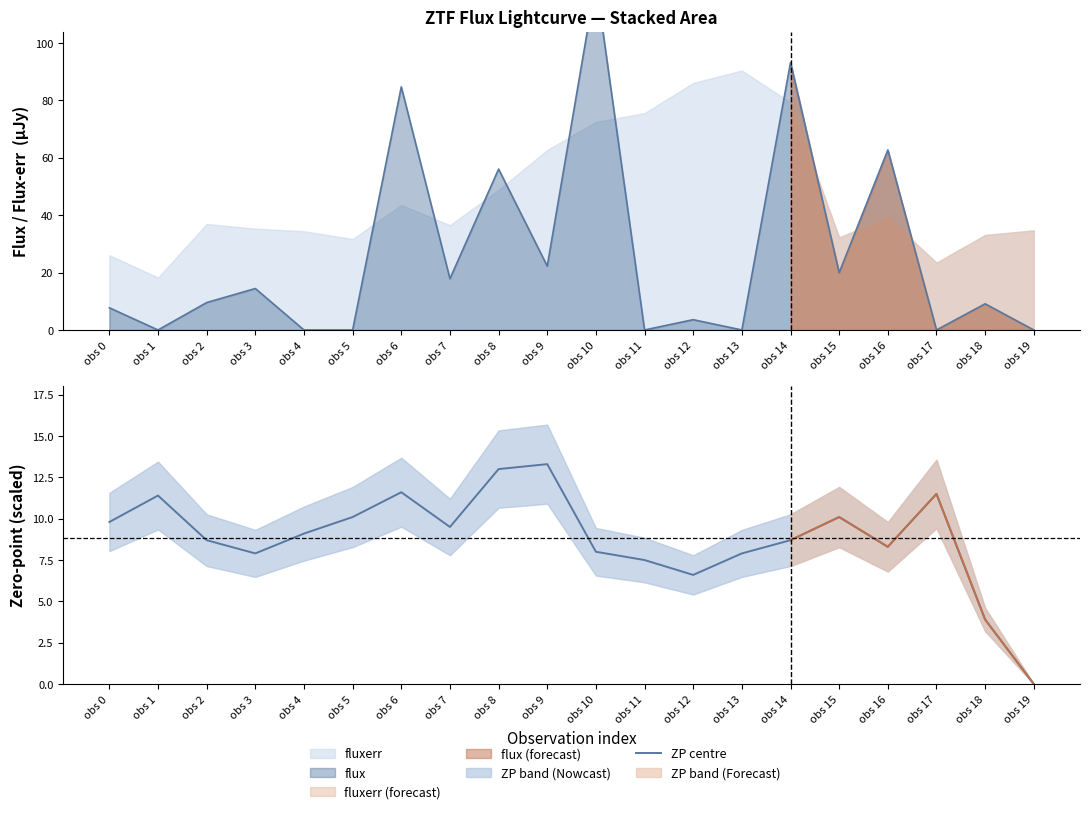

What is the difference between the maximum and minimum values?

13.3